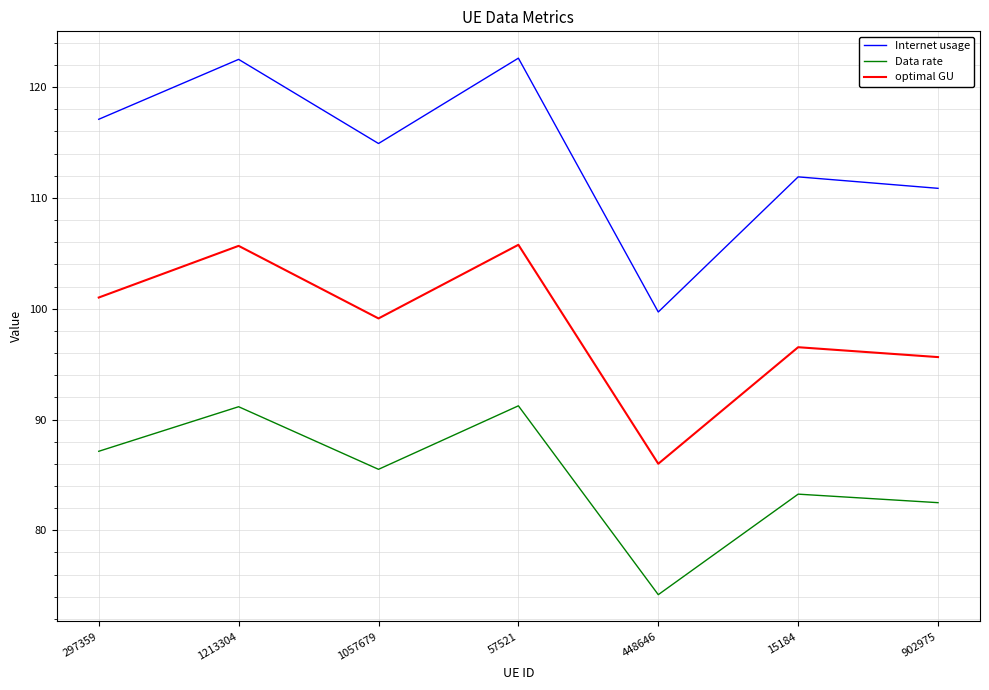

Which series has the largest range (max minus min)?

Internet usage